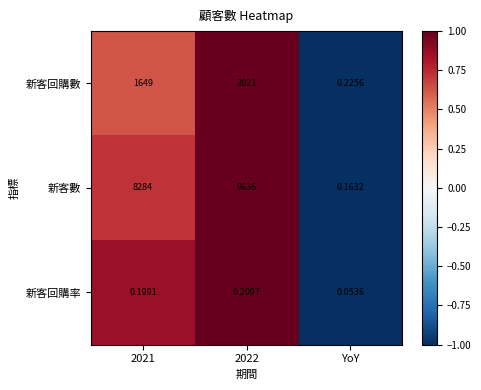

List the series in order of their peak value, lowest first.

新客回購率, 新客回購數, 新客數